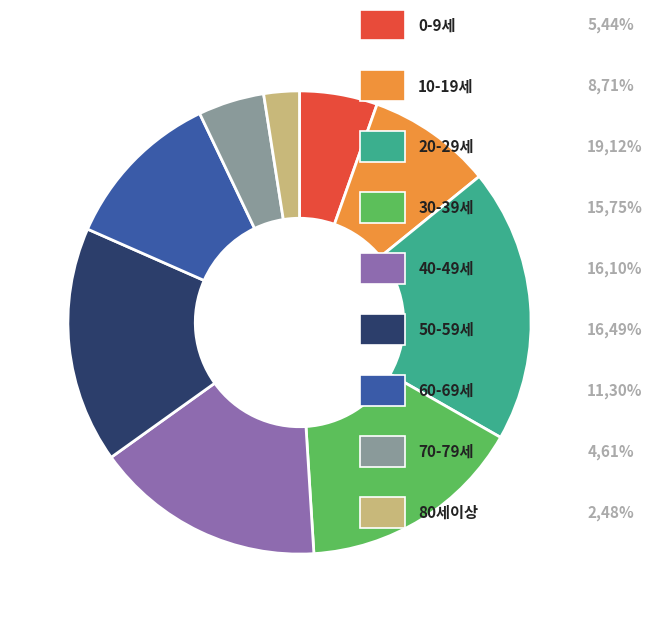

How many segments does this pie chart have?

9